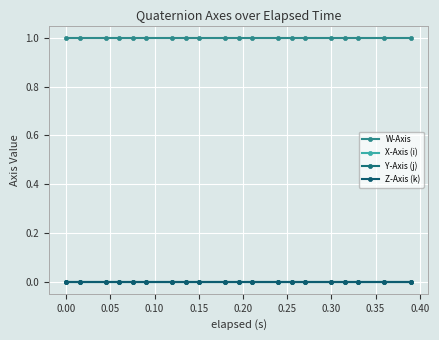

Is this an area chart (filled region under the line)?

No